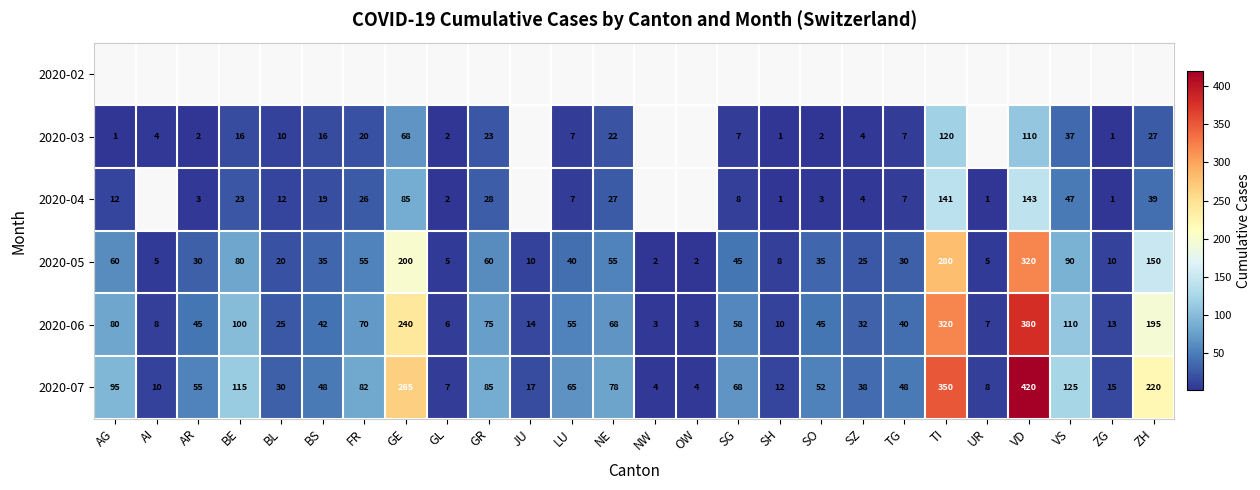

Is it true that 2020-07 equals 7.9 at JU?

False